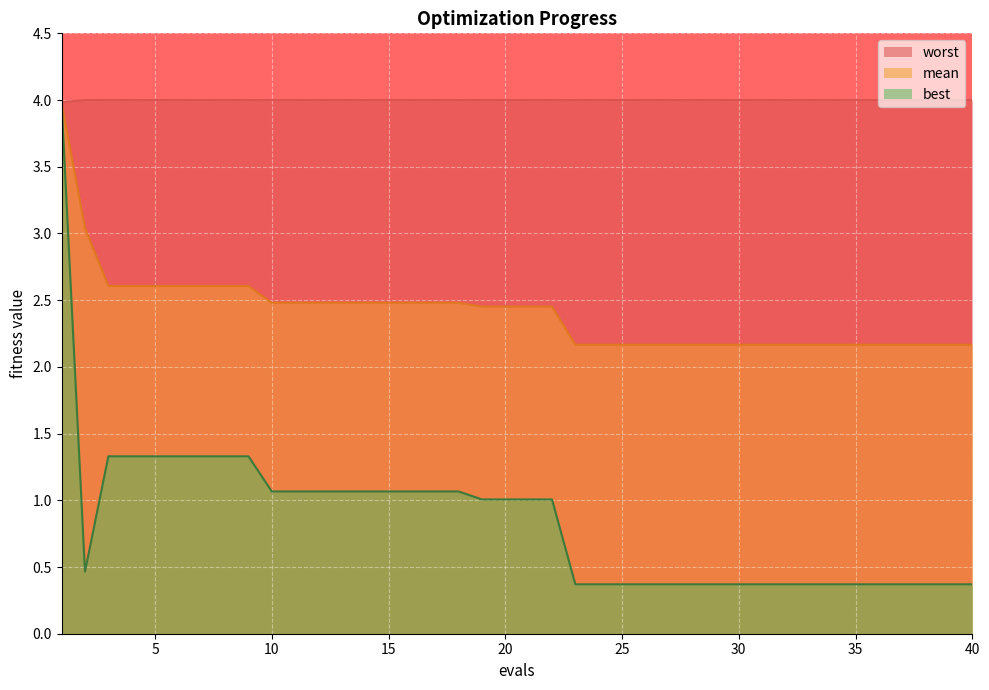

At how many categories does at least one series exceed 2?

40